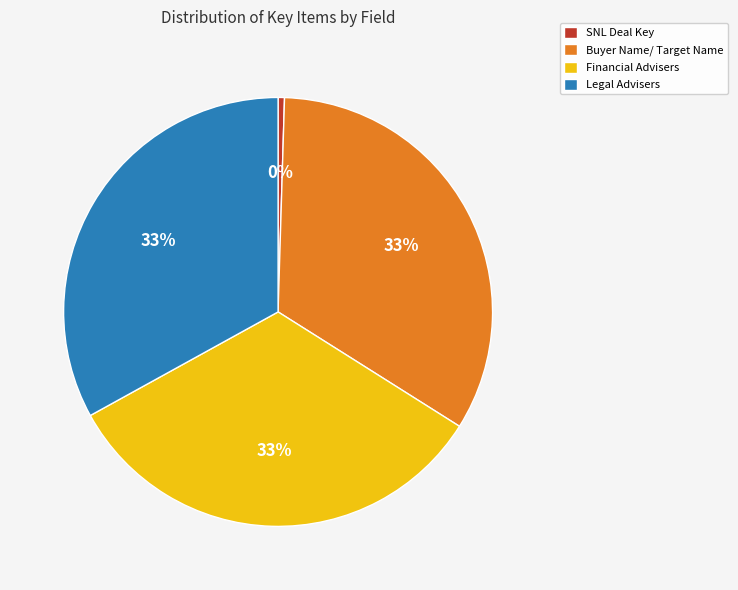

Which category has the smallest portion of the pie?

SNL Deal Key